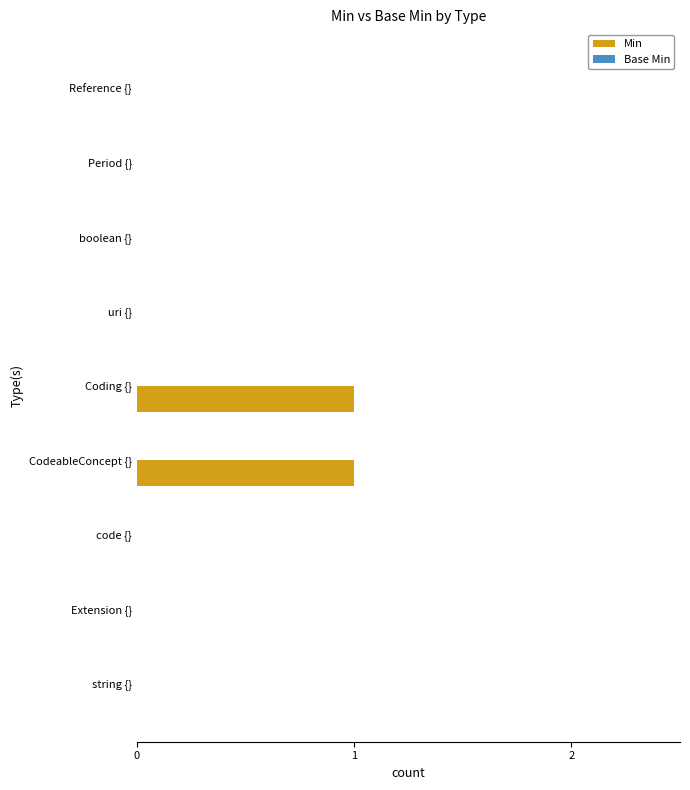

Is it true that the value at boolean {} is 0?

True